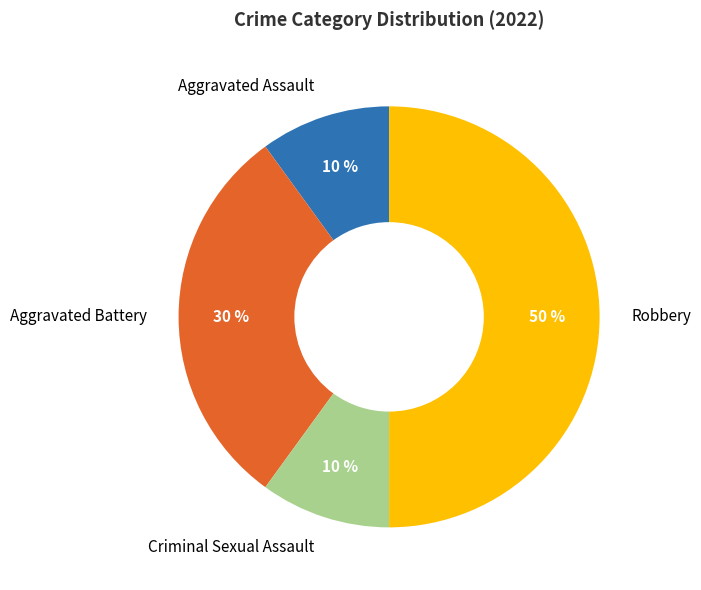

Do Aggravated Battery and Aggravated Assault together represent more than half of the pie?

No